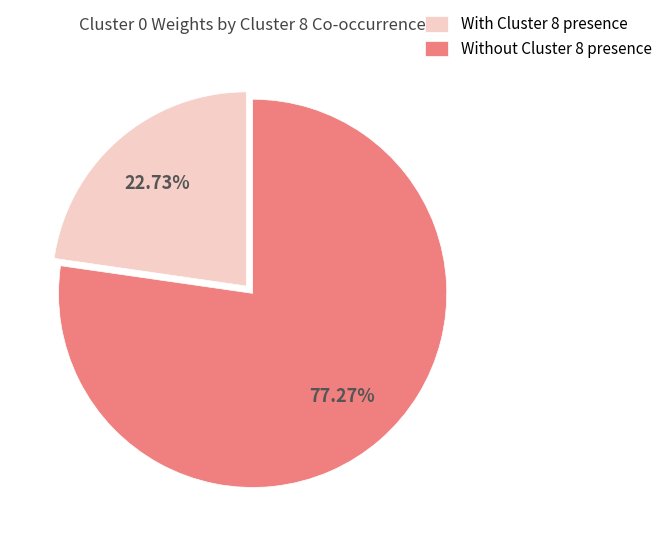

Combined, do Without Cluster 8 presence and With Cluster 8 presence account for over 50%?

Yes